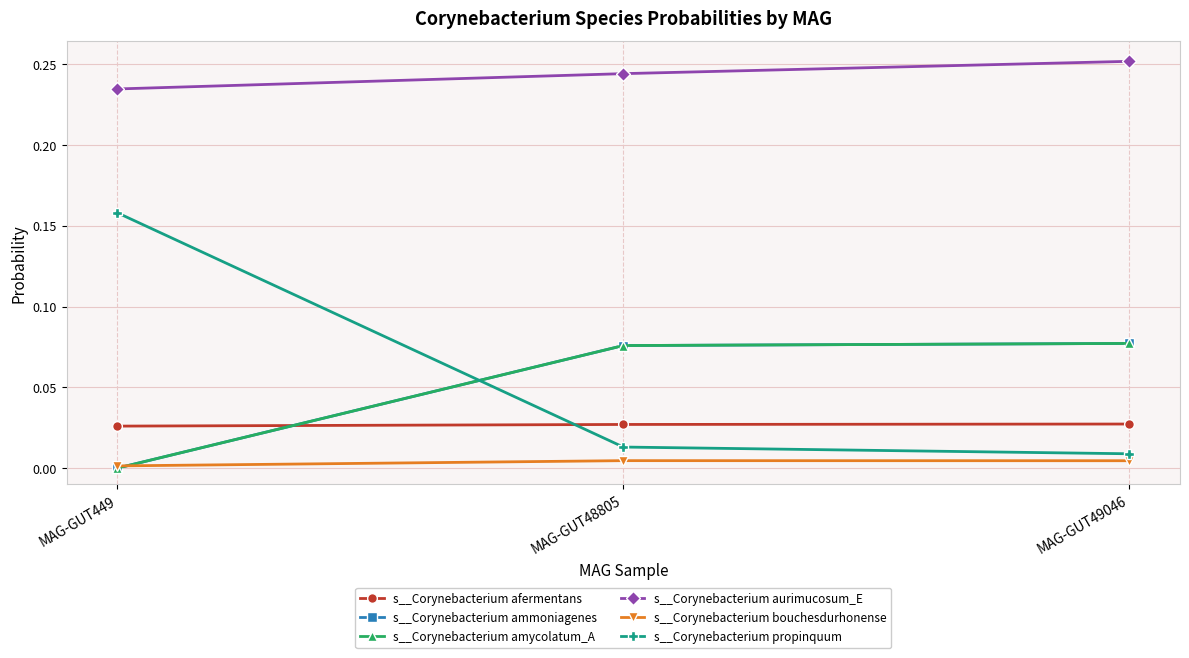

Does the chart have visible grid lines?

Yes